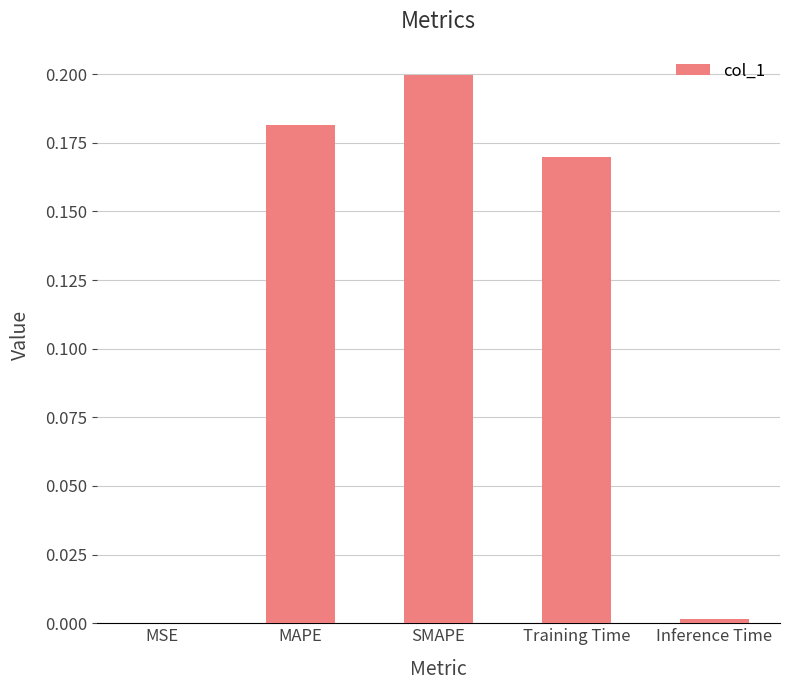

Is it true that the value at Inference Time is 0.0?

True